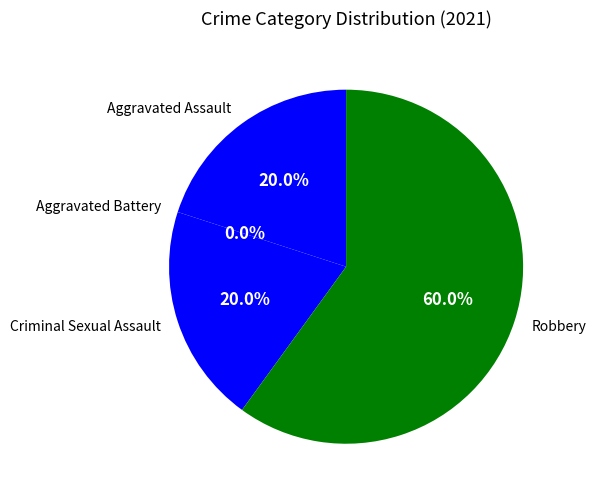

Which slice is the largest?

Robbery